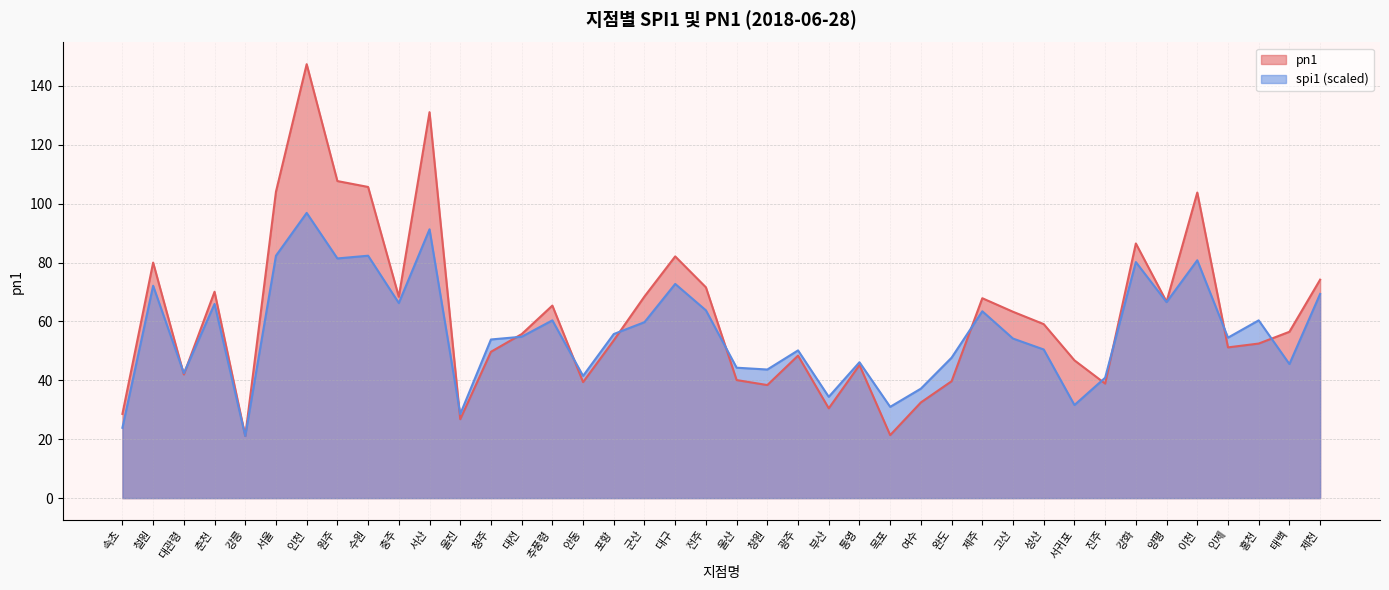

The value of spi1 at 성산 is 50.5. True or false?

True